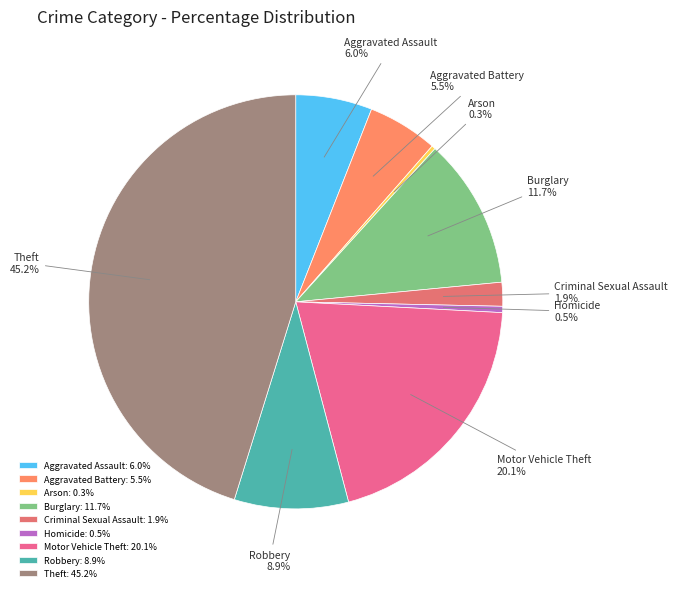

Combined, do Arson and Motor Vehicle Theft account for over 50%?

No